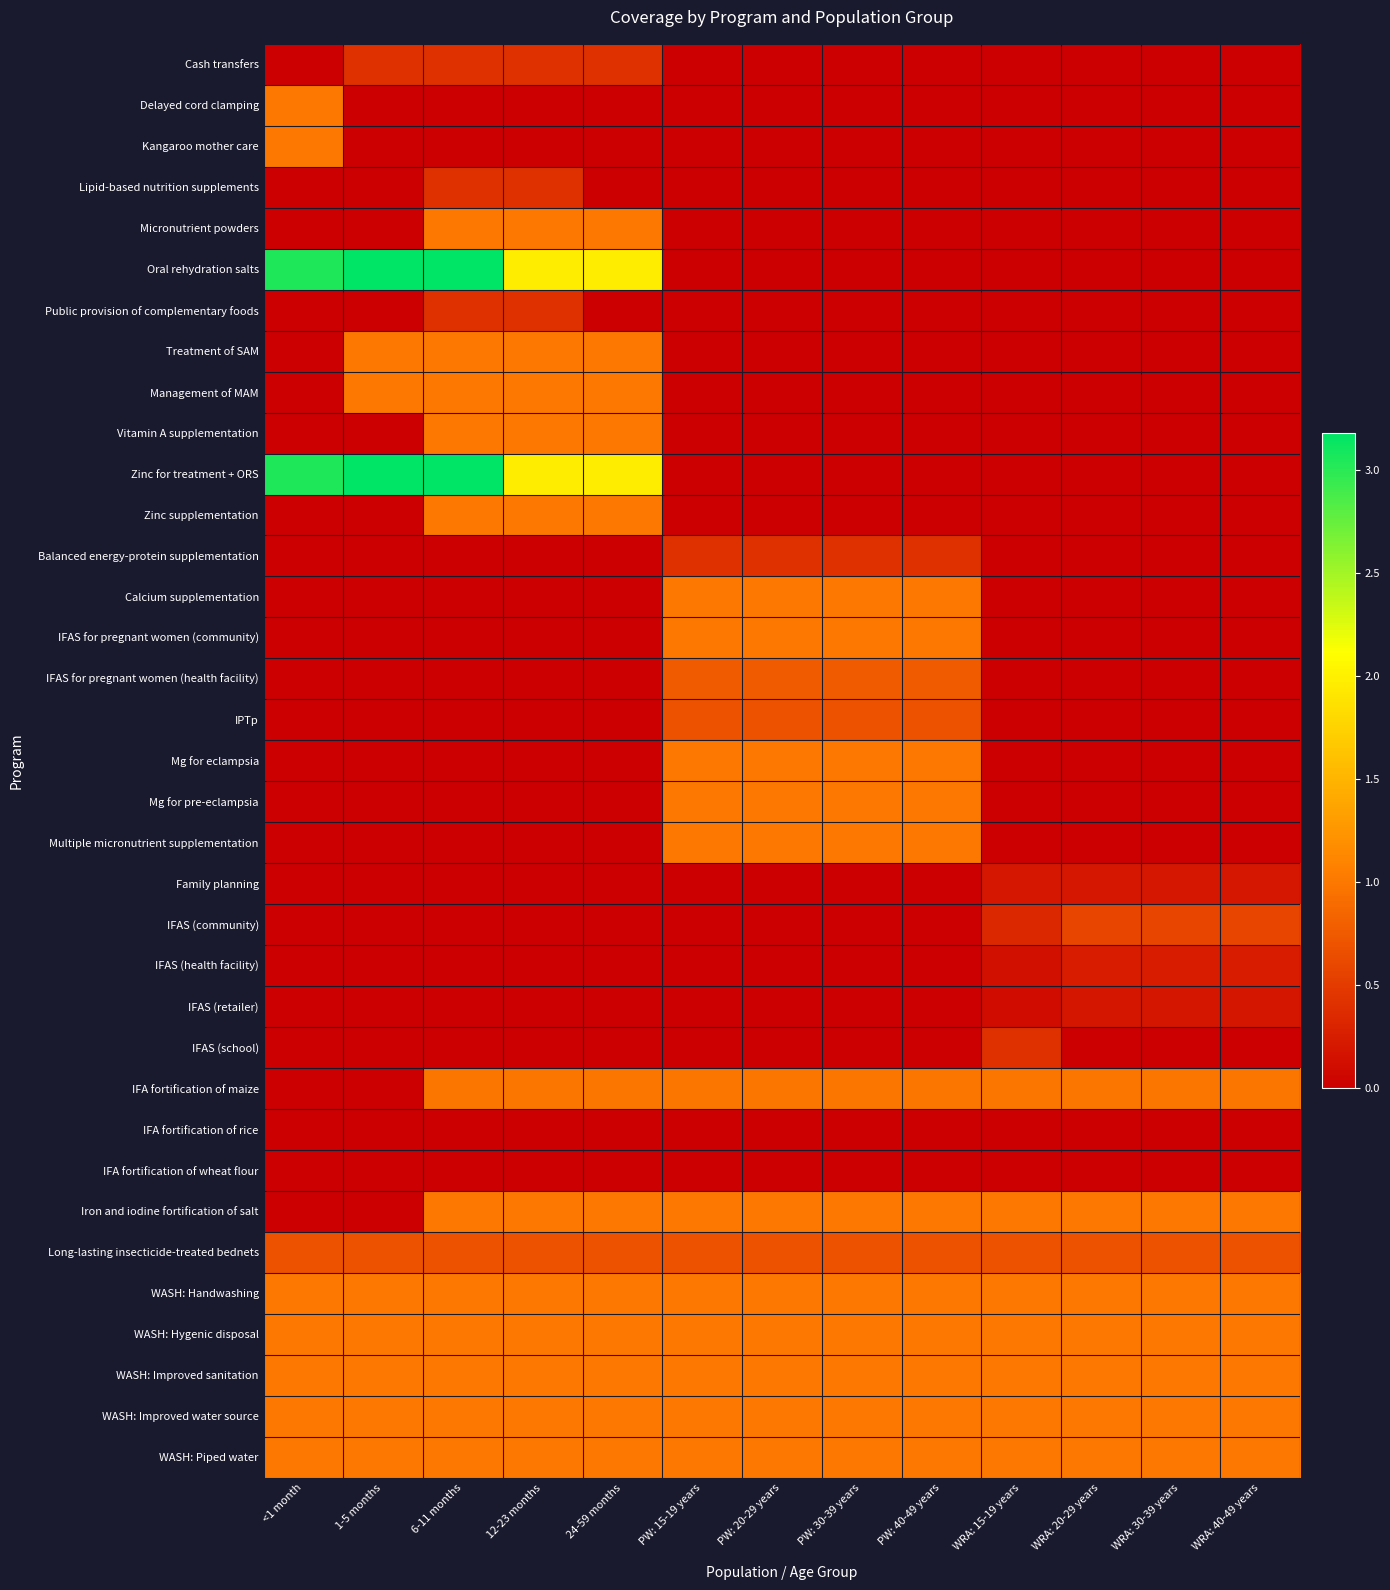

Rank the series at 6-11 months from lowest to highest value.

Delayed cord clamping, Kangaroo mother care, Balanced energy-protein supplementation, Calcium supplementation, IFAS for pregnant women (community), IFAS for pregnant women (health facility), IPTp, Mg for eclampsia, Mg for pre-eclampsia, Multiple micronutrient supplementation, Family planning, IFAS (community), IFAS (health facility), IFAS (retailer), IFAS (school), IFA fortification of rice, IFA fortification of wheat flour, Cash transfers, Lipid-based nutrition supplements, Public provision of complementary foods, Long-lasting insecticide-treated bednets, IFA fortification of maize, Micronutrient powders, Treatment of SAM, Management of MAM, Vitamin A supplementation, Zinc supplementation, Iron and iodine fortification of salt, WASH: Handwashing, WASH: Hygenic disposal, WASH: Improved sanitation, WASH: Improved water source, WASH: Piped water, Oral rehydration salts, Zinc for treatment + ORS